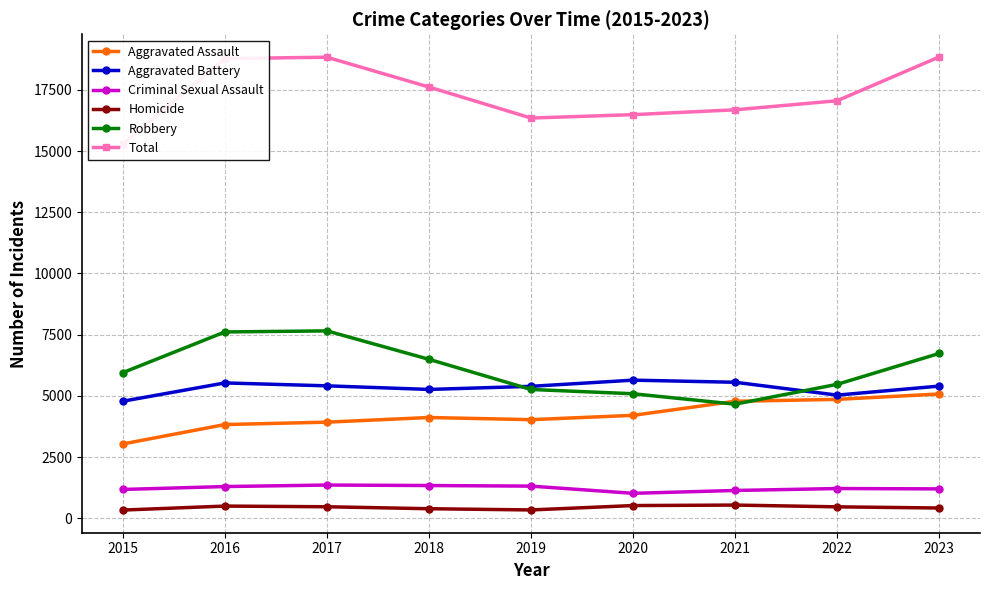

What is the total value across all series at 2022?

34108